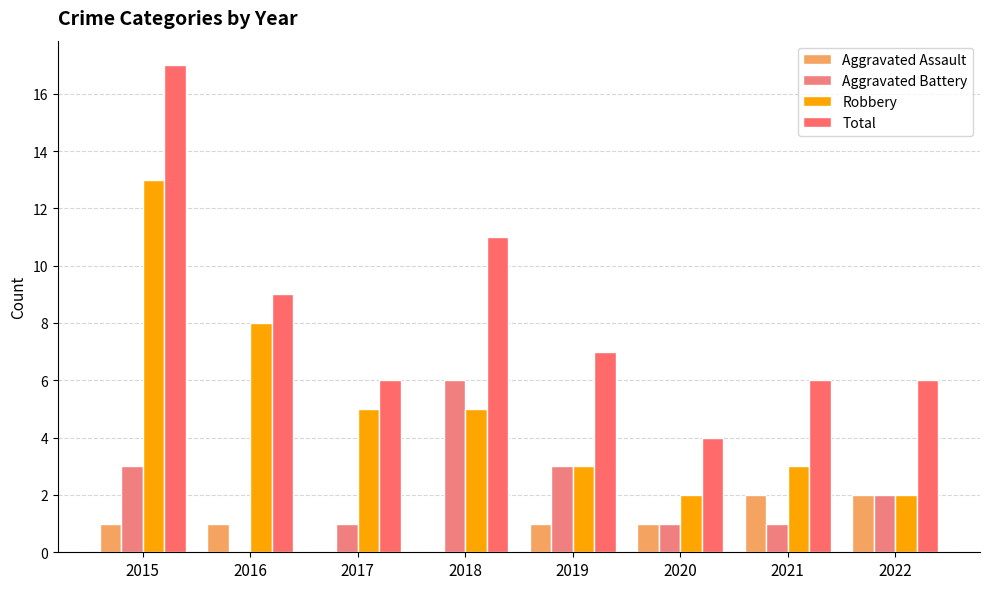

Rank the series at 2019 from lowest to highest value.

Aggravated Assault, Aggravated Battery, Robbery, Total